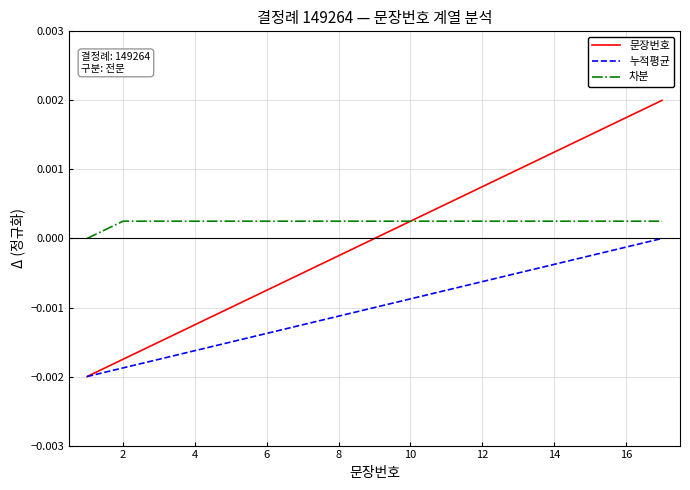

List the series in order of their overall mean, highest first.

차분, 문장번호, 누적평균